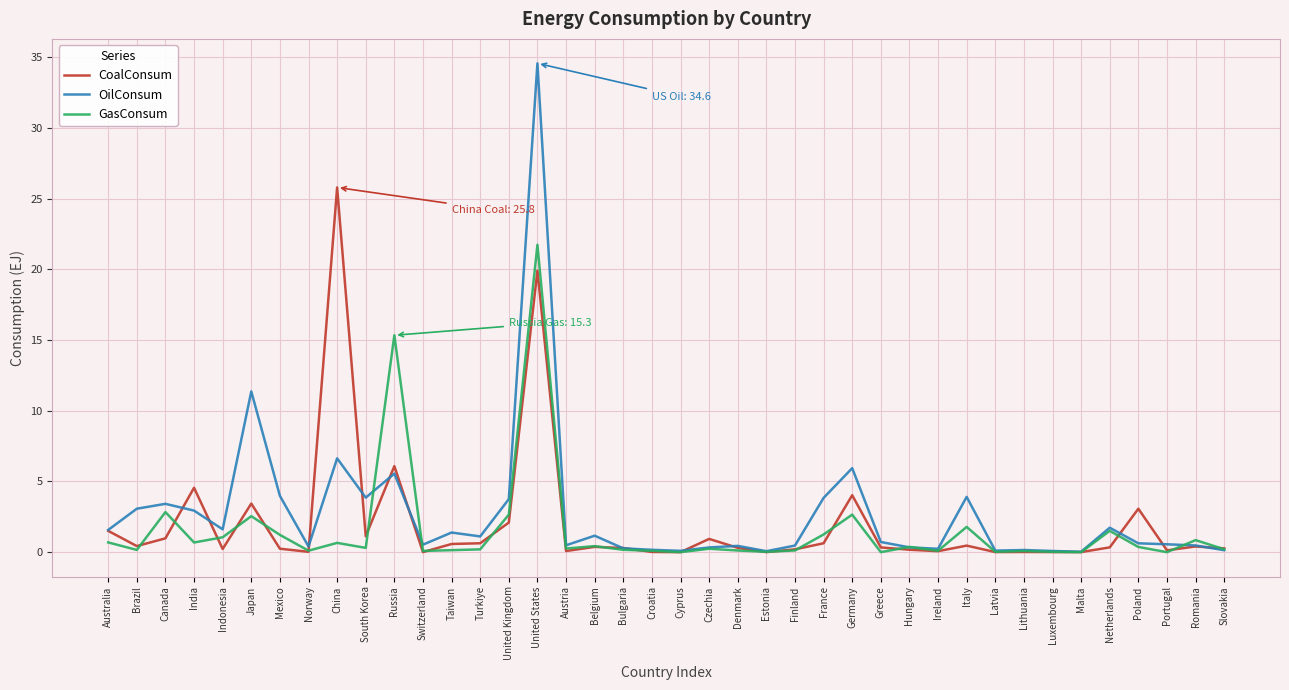

What is the approximate value of CoalConsum at Hungary?

0.2